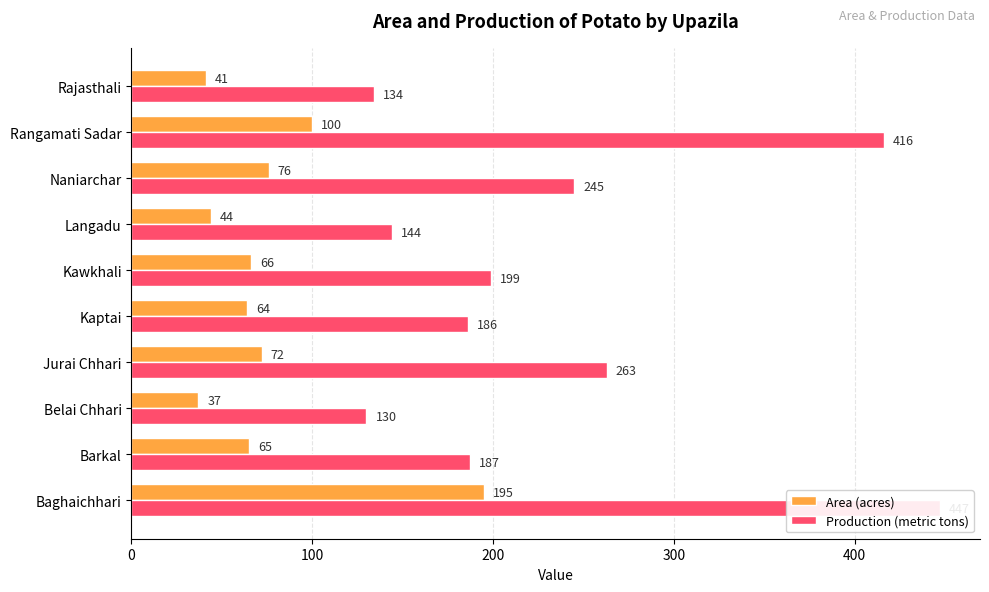

Does the chart contain stacked bars?

No